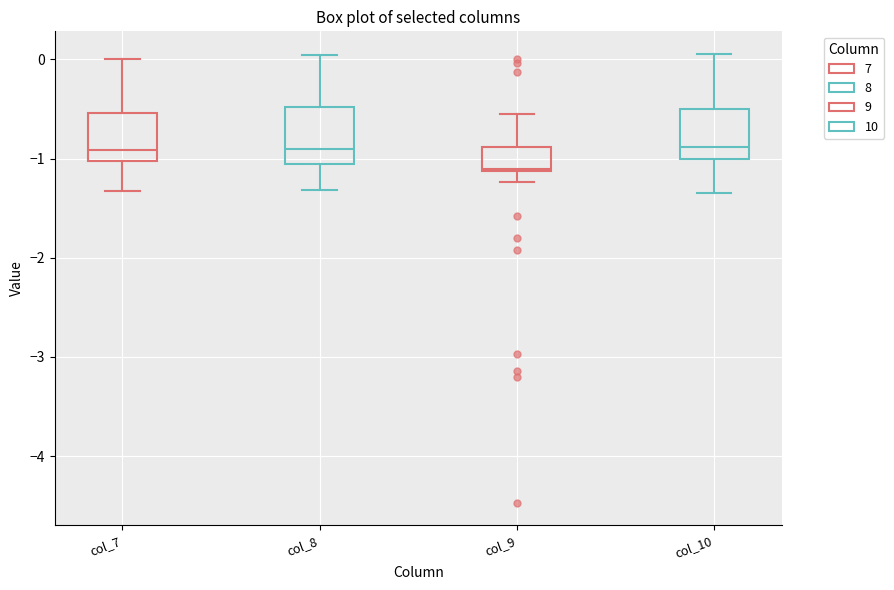

Reading left to right, read every box against the y-axis: the position of its median line, the range the box covers, and the ends of its whiskers. The values are not printed on the chart, so give them approximately, as read against the axis.

col_7: median -0.9, box -1.0 to -0.5, whiskers -1.3 to 0.0
col_8: median -0.9, box -1.1 to -0.5, whiskers -1.3 to 0.0
col_9: median -1.1, box -1.1 to -0.9, whiskers -1.2 to -0.5
col_10: median -0.9, box -1.0 to -0.5, whiskers -1.3 to 0.1